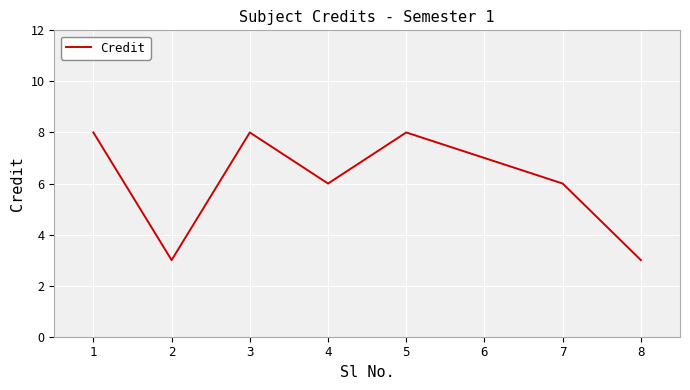

At which category does the data reach its first local valley?

2